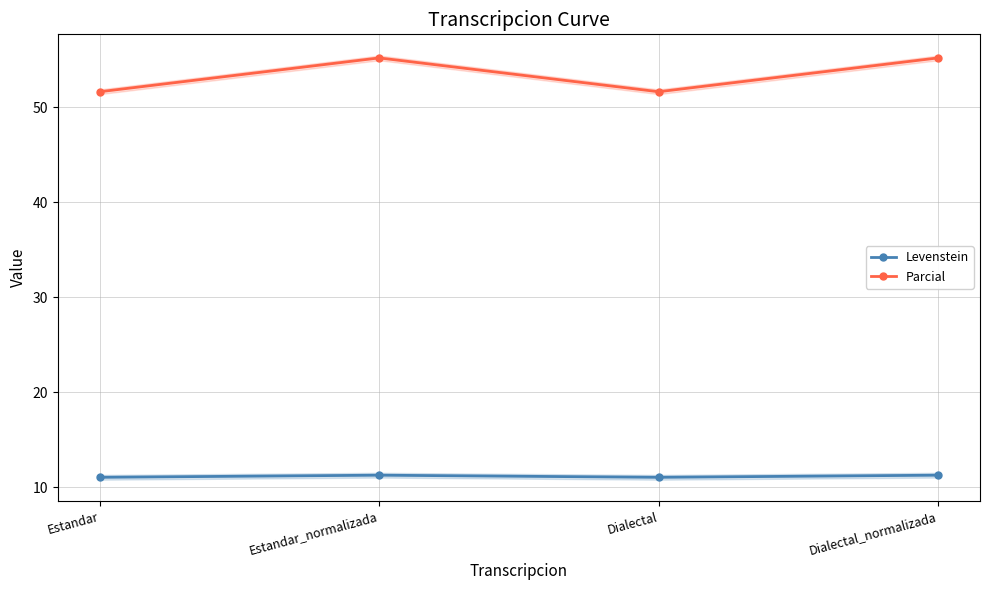

Which series changed the most between Dialectal and Dialectal_normalizada?

Parcial